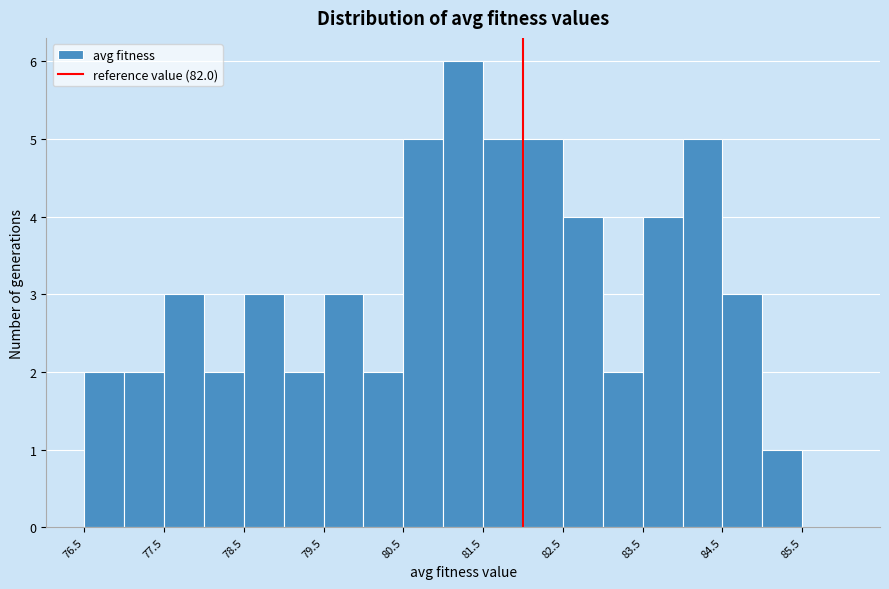

How tall is the bar that spans 83.5 to 84.0 on the x-axis? The values are not printed on the chart, so give them approximately, as read against the axis.

4